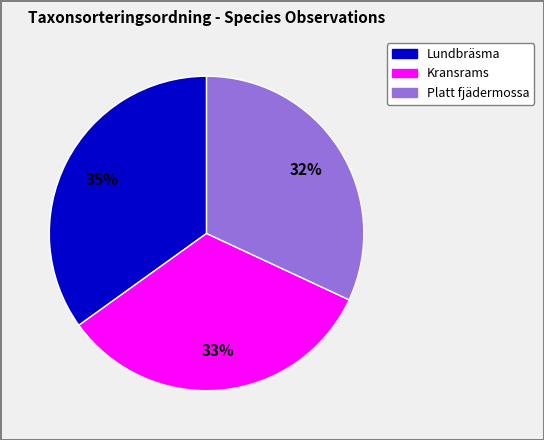

To the nearest percent, what is the difference between the largest and smallest slice percentages?

3%